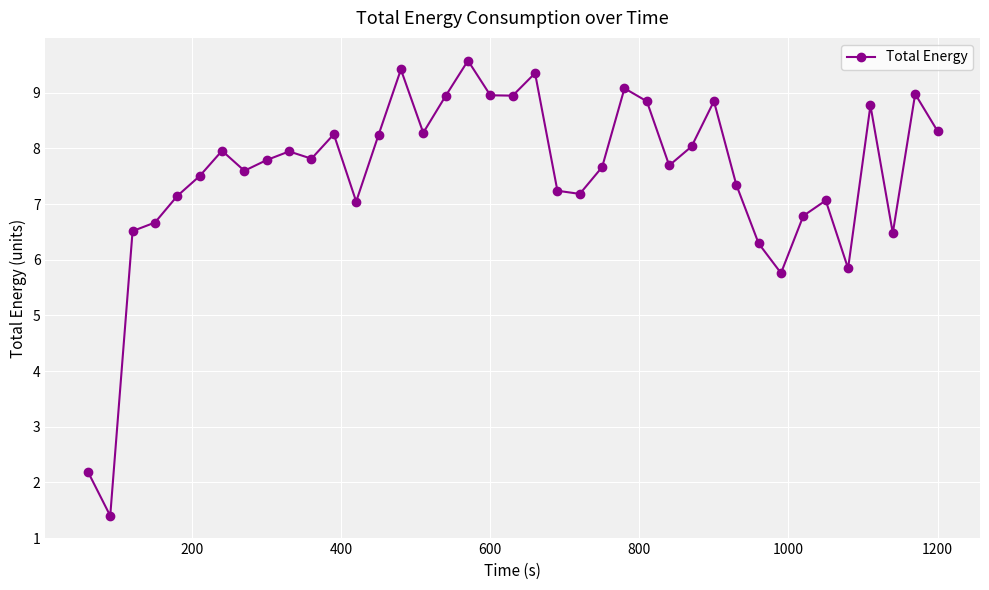

What is the sum of all values?

293.8